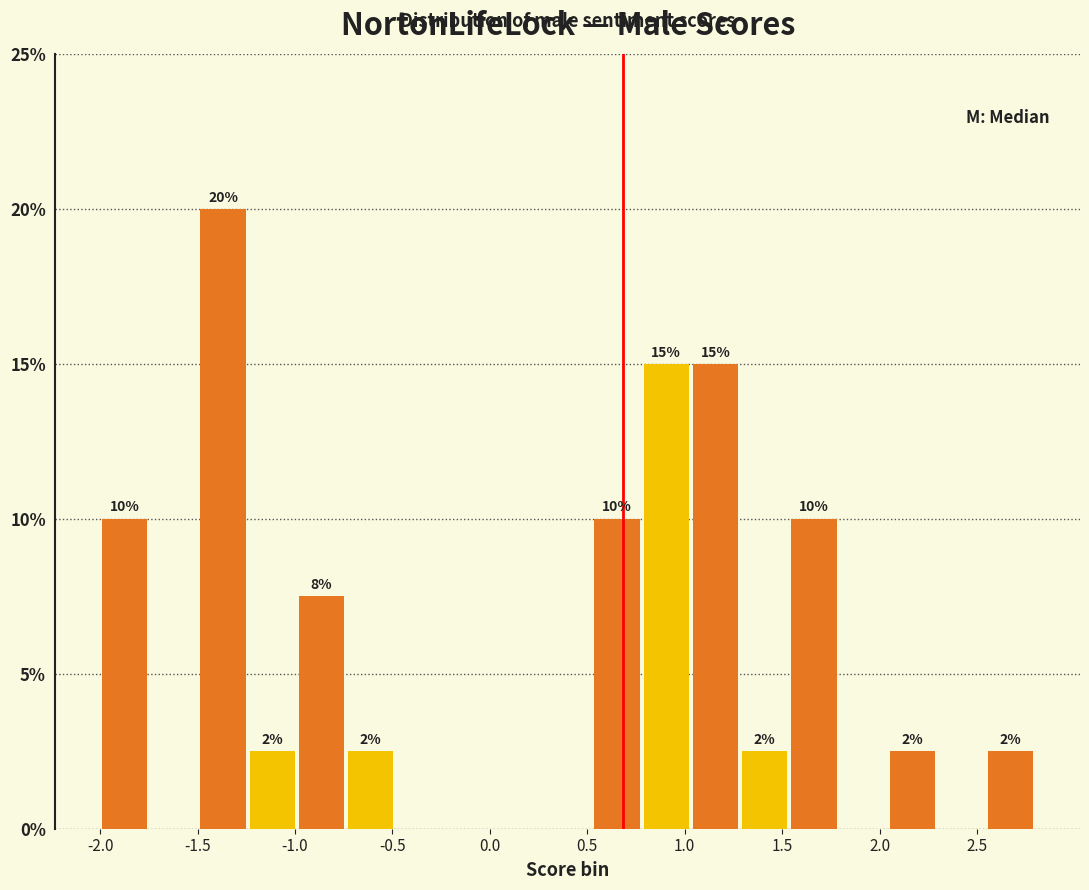

Which range on the x-axis has the tallest bar?

-1.50 to -1.25